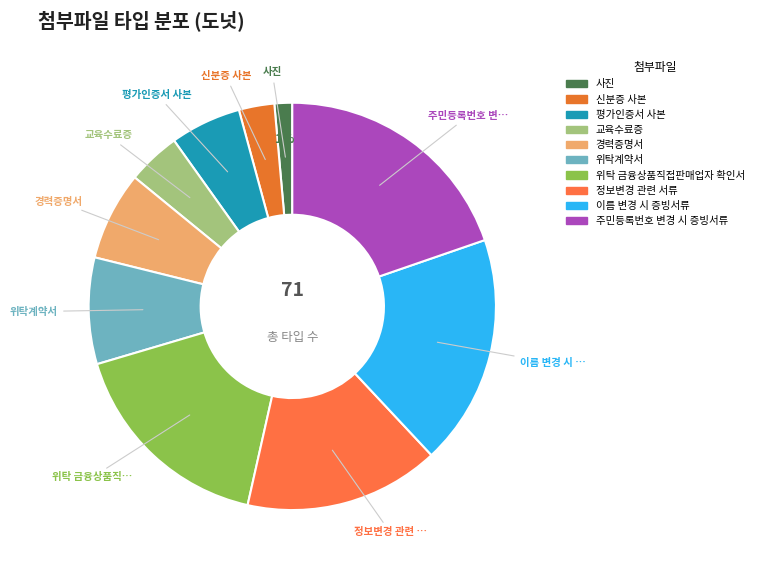

How many slices are in this pie chart?

10